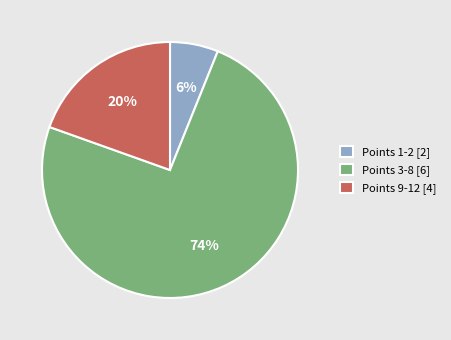

Between Points 9-12 [4] and Points 1-2 [2], which is larger?

Points 9-12 [4]